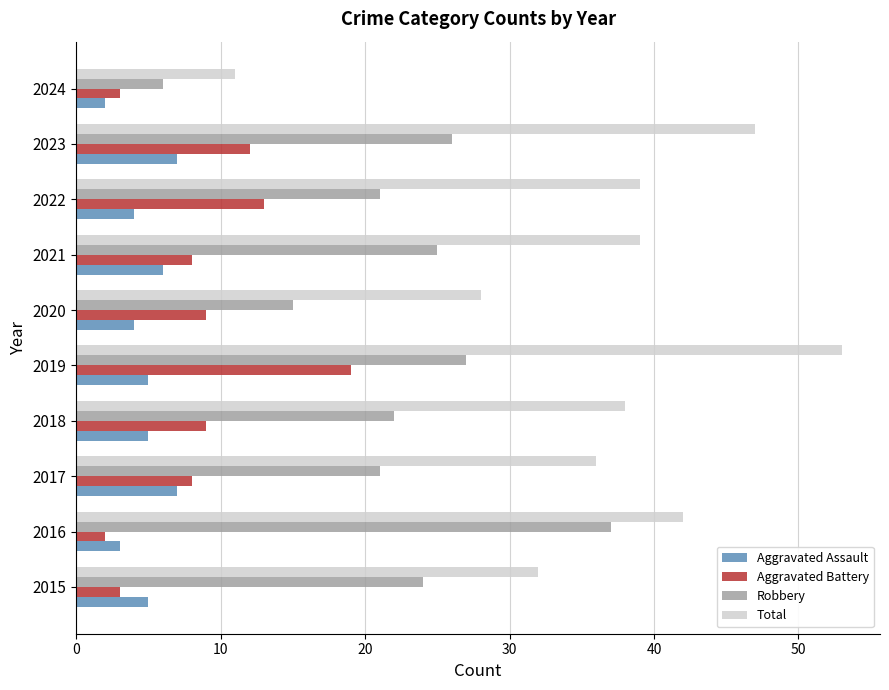

Rank the series by their maximum value, from lowest to highest.

Aggravated Assault, Aggravated Battery, Robbery, Total